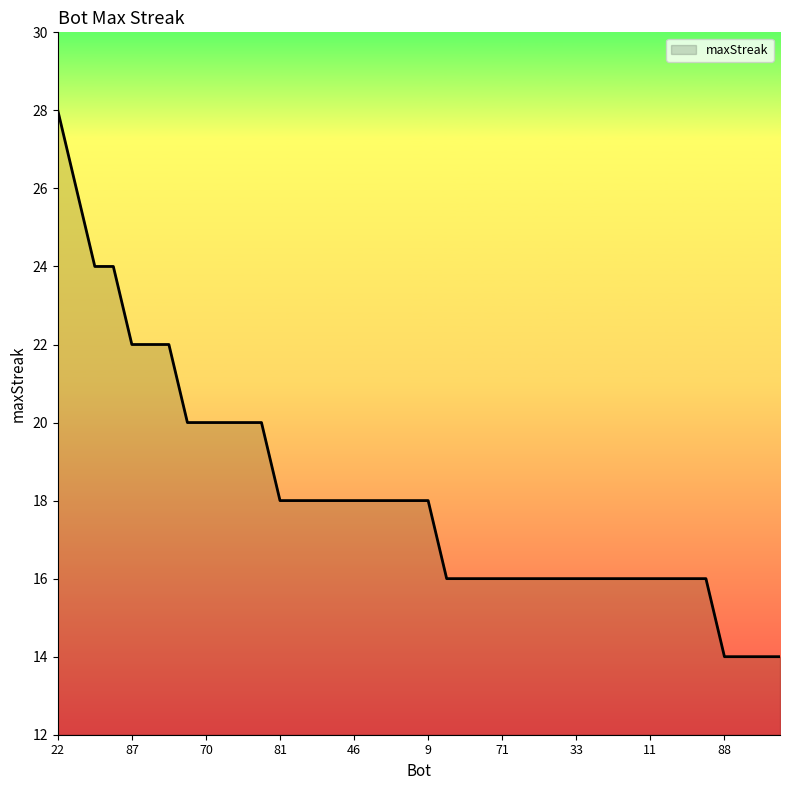

How many lines are shown in the chart?

1